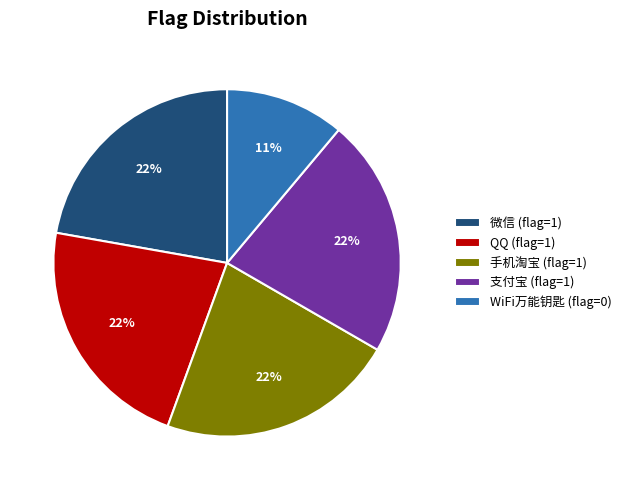

What is the ratio of the value at QQ to the value at 微信?

1.0